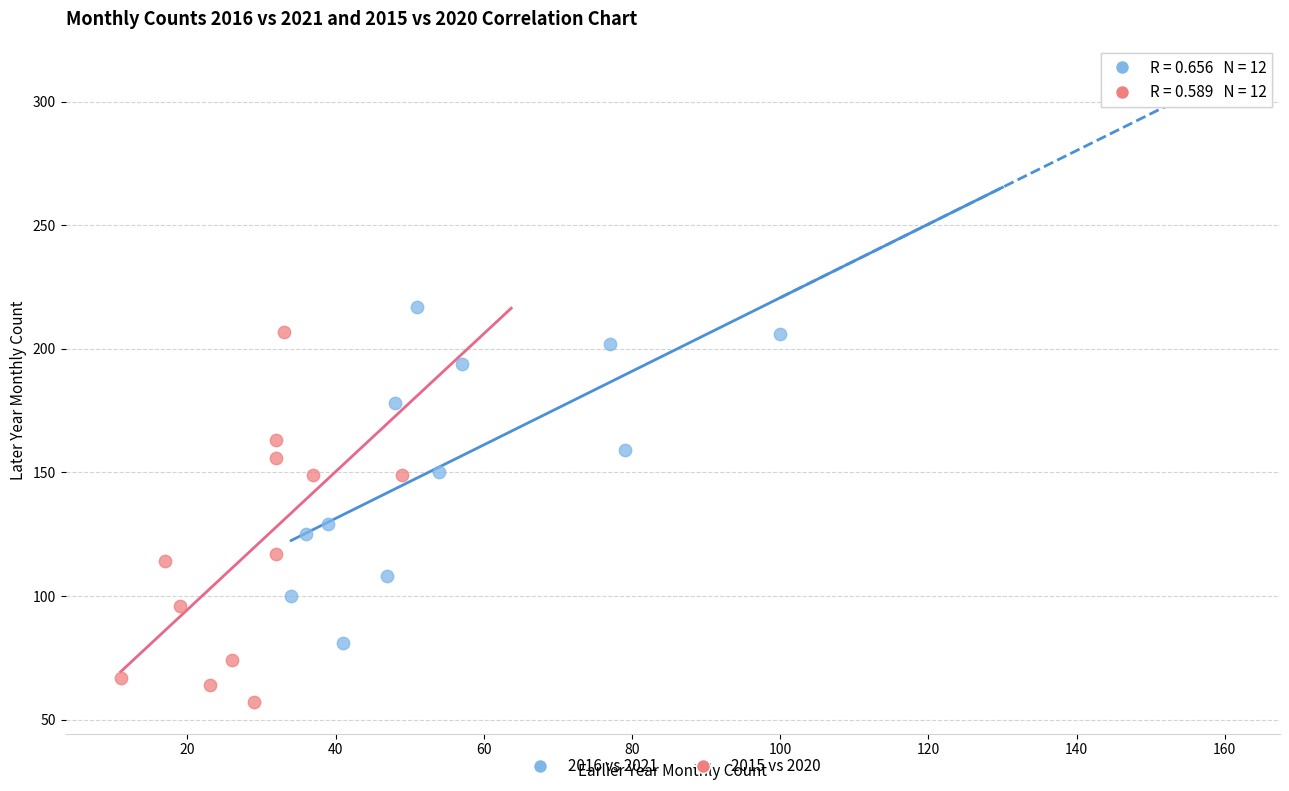

Which series reaches the minimum Y coordinate?

2015 vs 2020